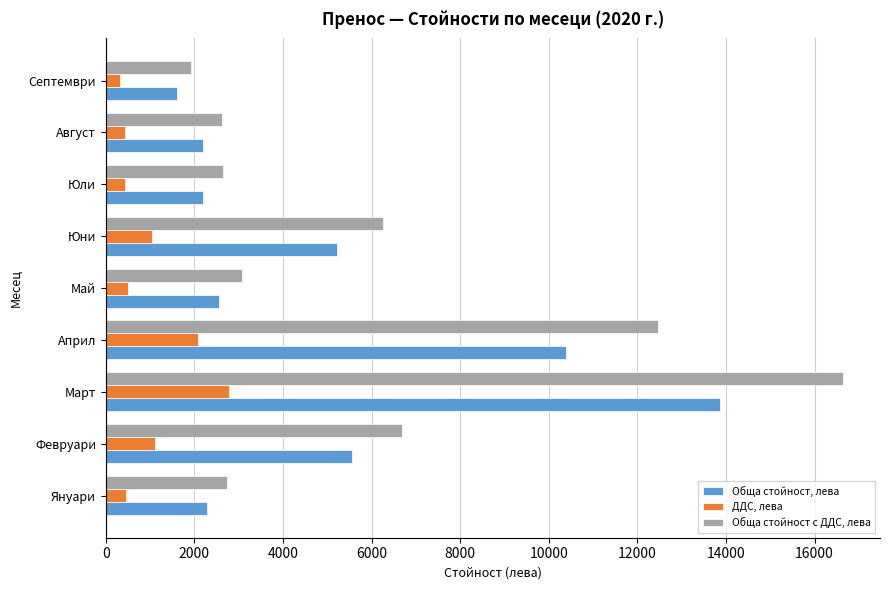

The value of Обща стойност, лева at Март is 5731.9. True or false?

False